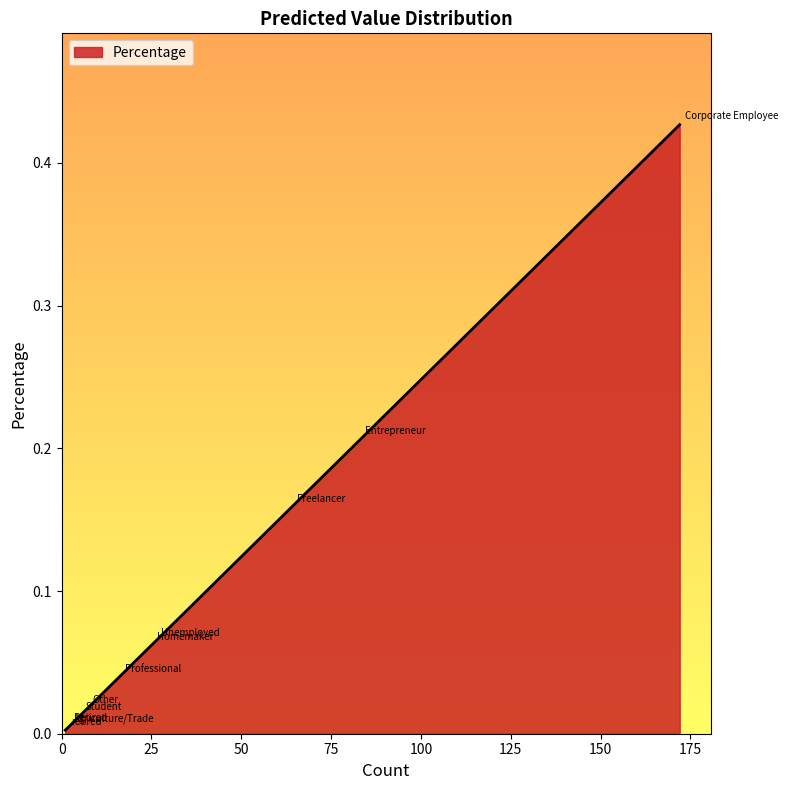

Count the number of data series in this chart.

1